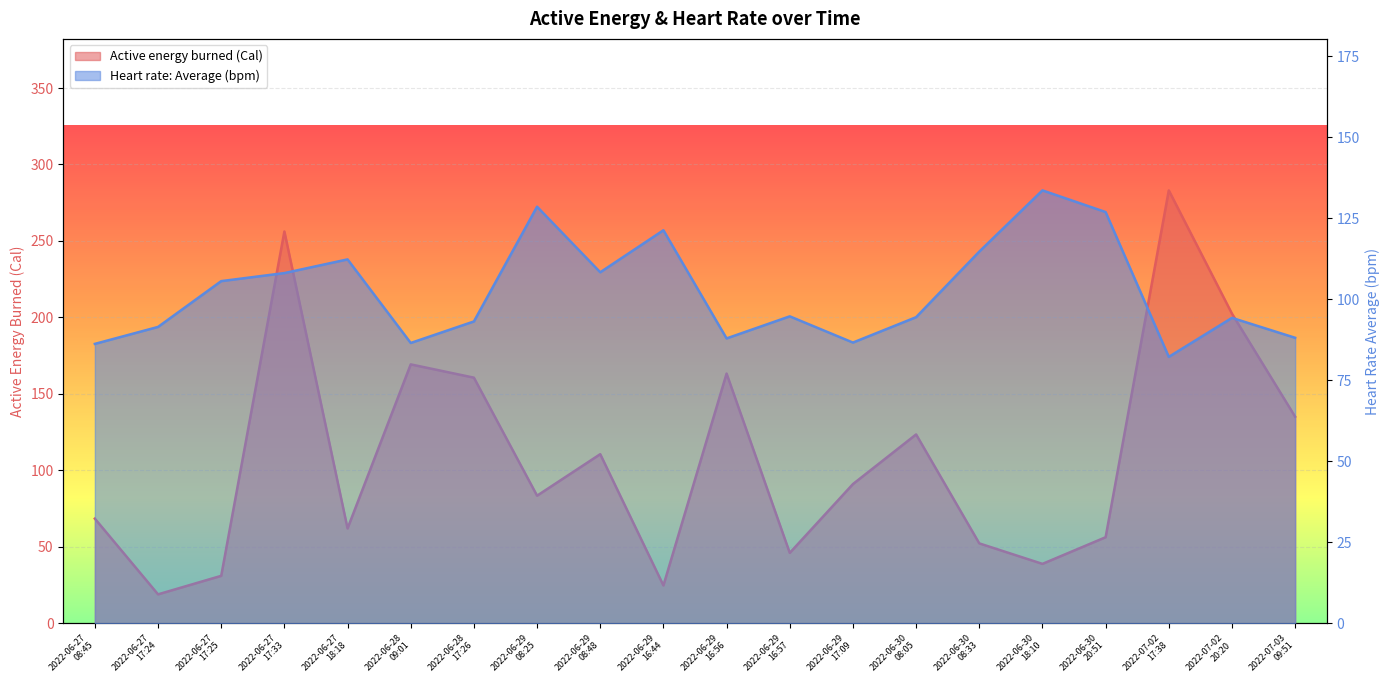

What is the smallest value displayed?

18.9